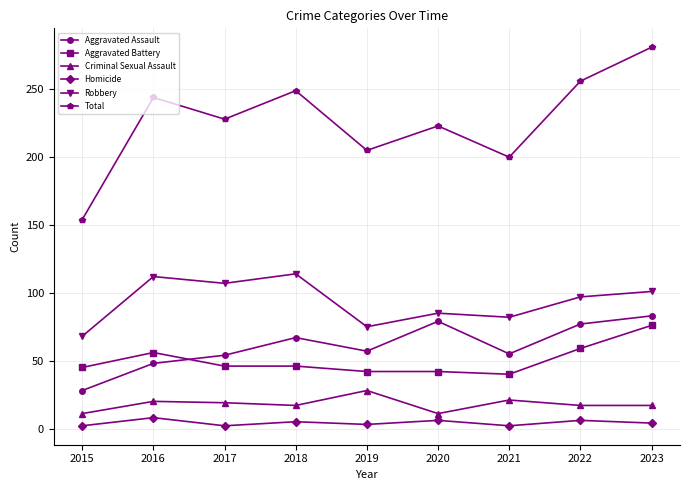

What is the value of the Aggravated Battery point at the 2nd from the left?

56